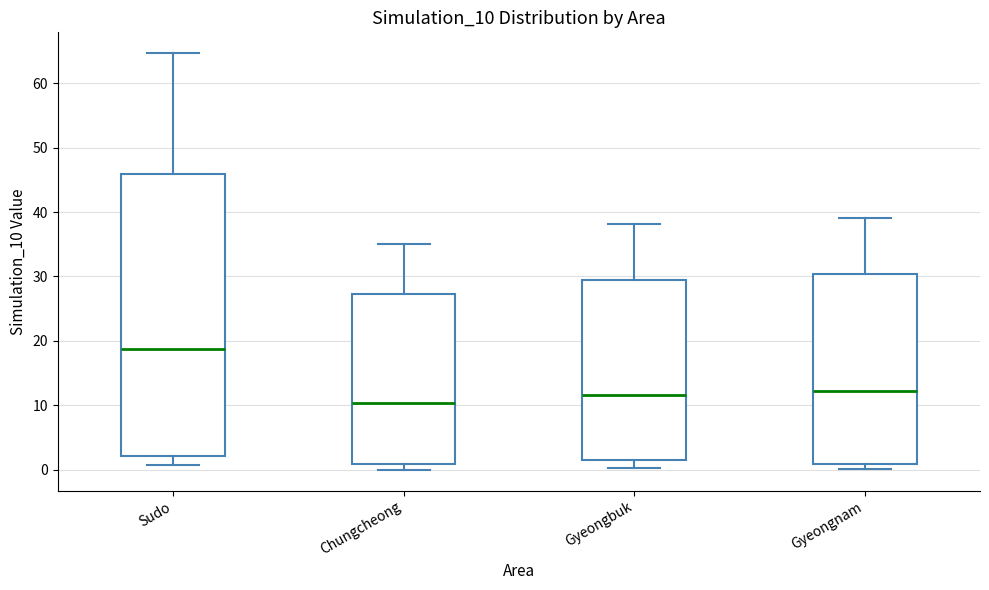

Where is the upper edge of the box for Chungcheong on the y-axis? The values are not printed on the chart, so give them approximately, as read against the axis.

27